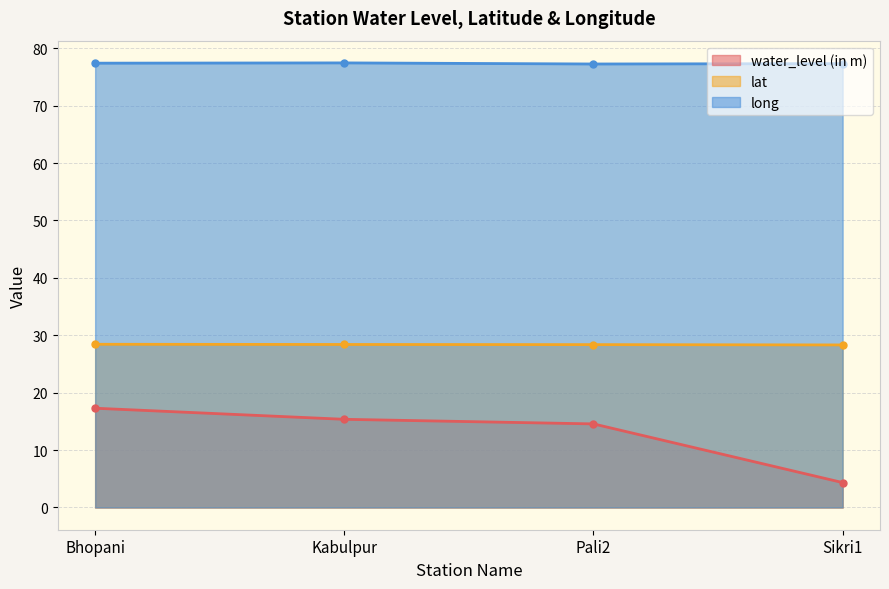

Reading left to right, transcribe all the data shown in this chart.

water_level (in m): Bhopani=17.3	Kabulpur=15.4	Pali2=14.6	Sikri1=4.3
lat: Bhopani=28.4	Kabulpur=28.4	Pali2=28.4	Sikri1=28.3
long: Bhopani=77.4	Kabulpur=77.4	Pali2=77.2	Sikri1=77.3